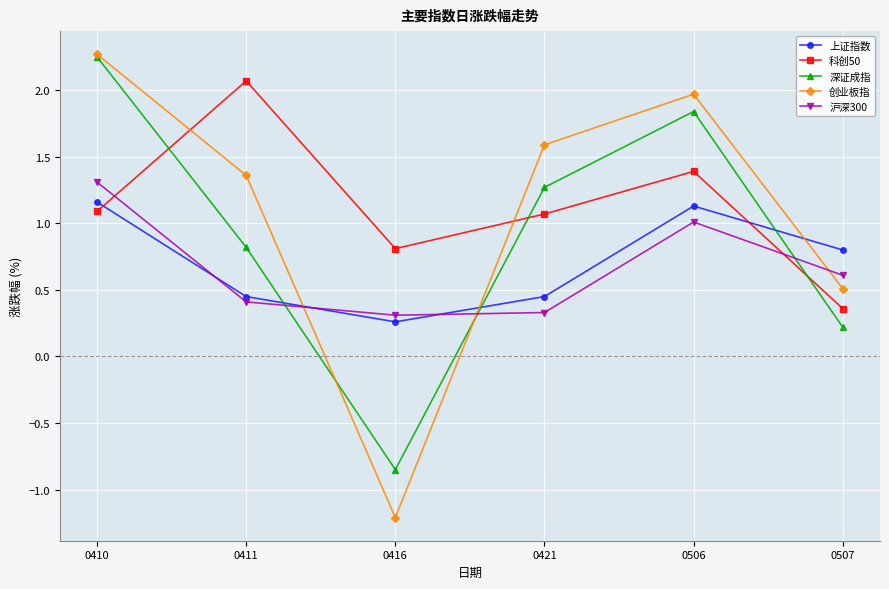

What are all the series names shown in the legend?

上证指数, 科创50, 深证成指, 创业板指, 沪深300